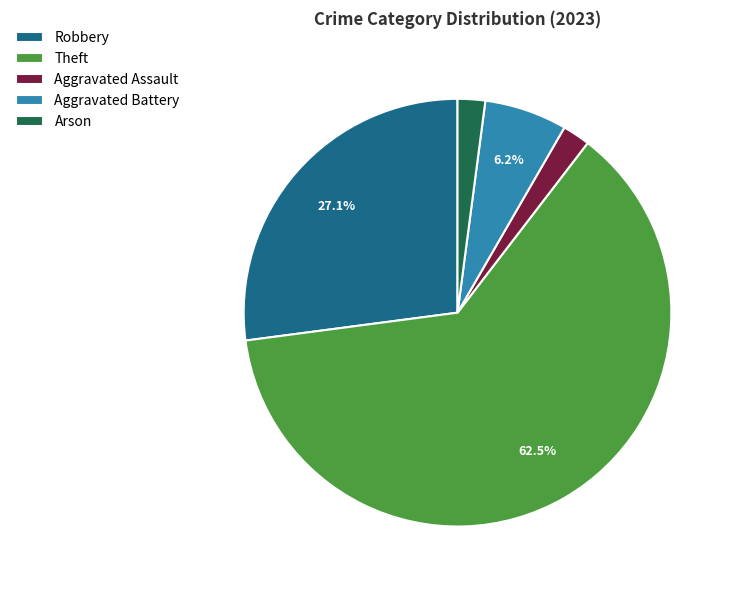

Do Aggravated Battery and Aggravated Assault together represent more than half of the pie?

No